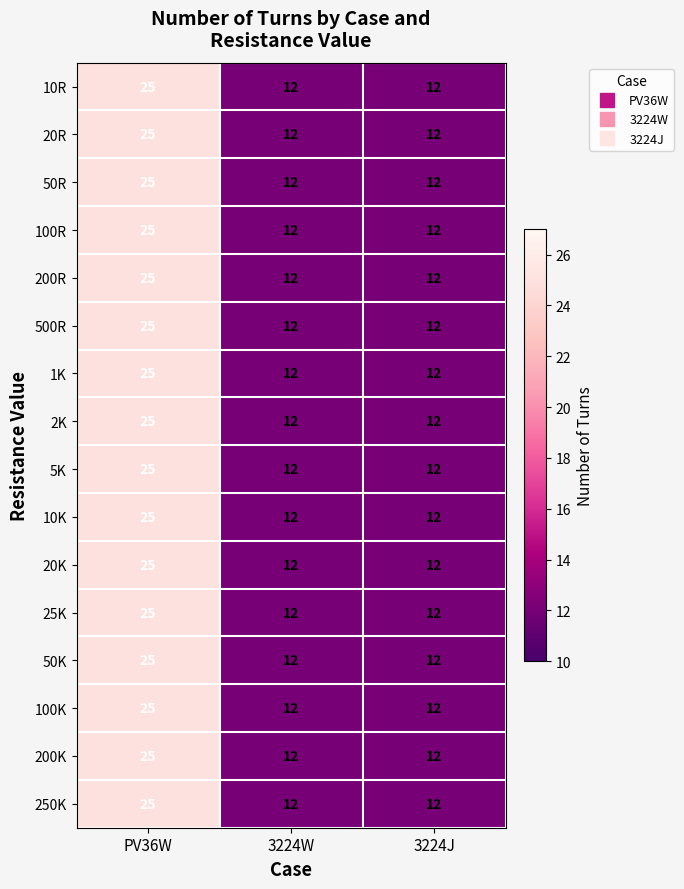

At how many categories does at least one series exceed 16?

1